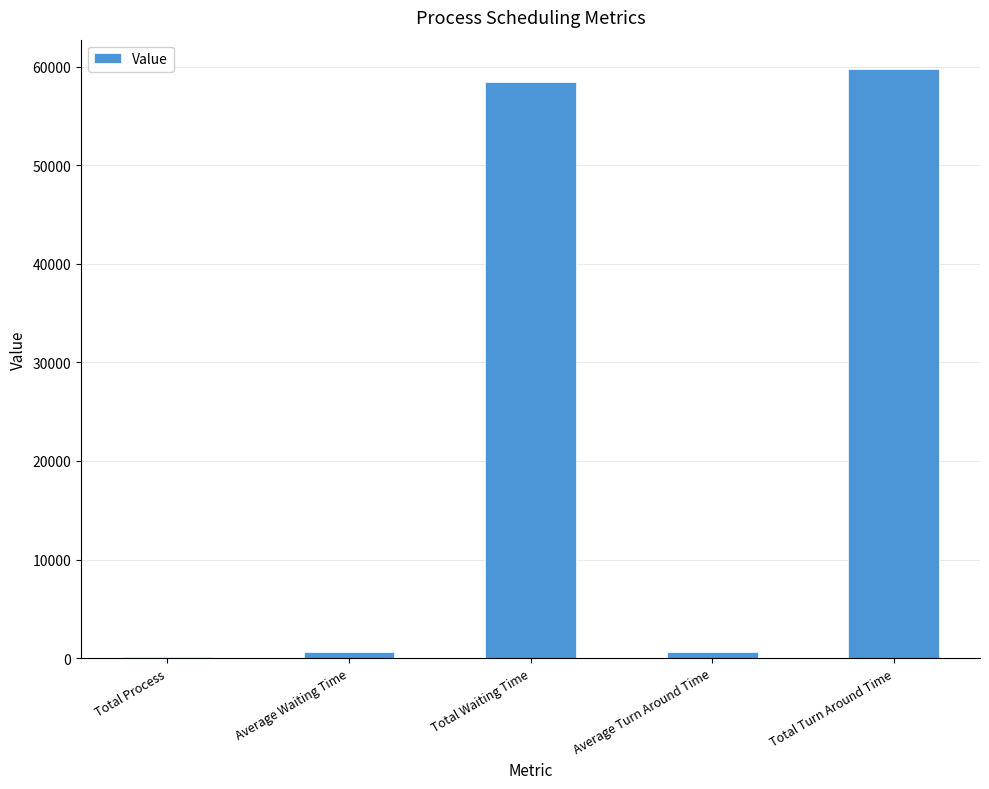

At which category does the chart reach its peak across all series?

Total Turn Around Time